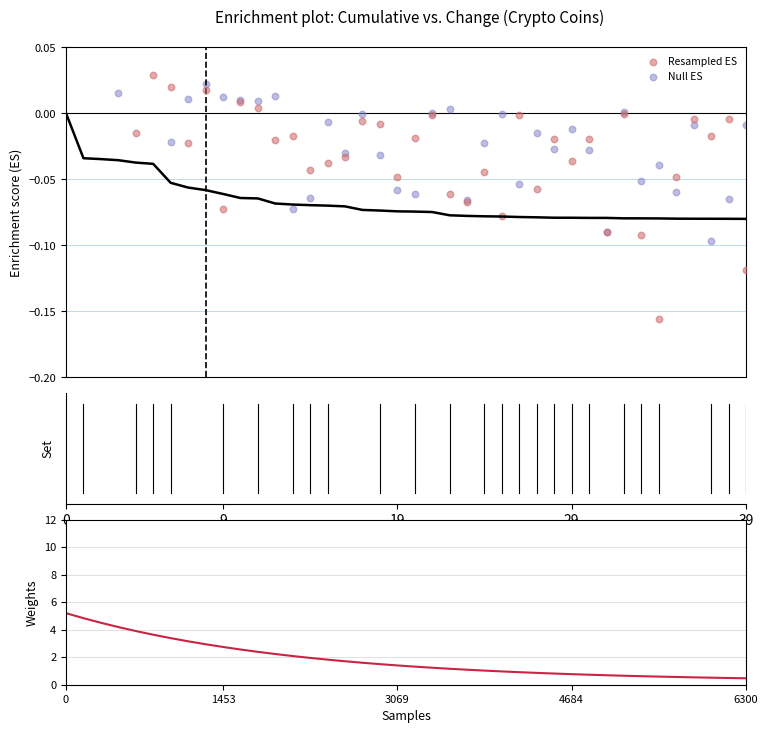

Which series has the widest spread of Y values?

Weights